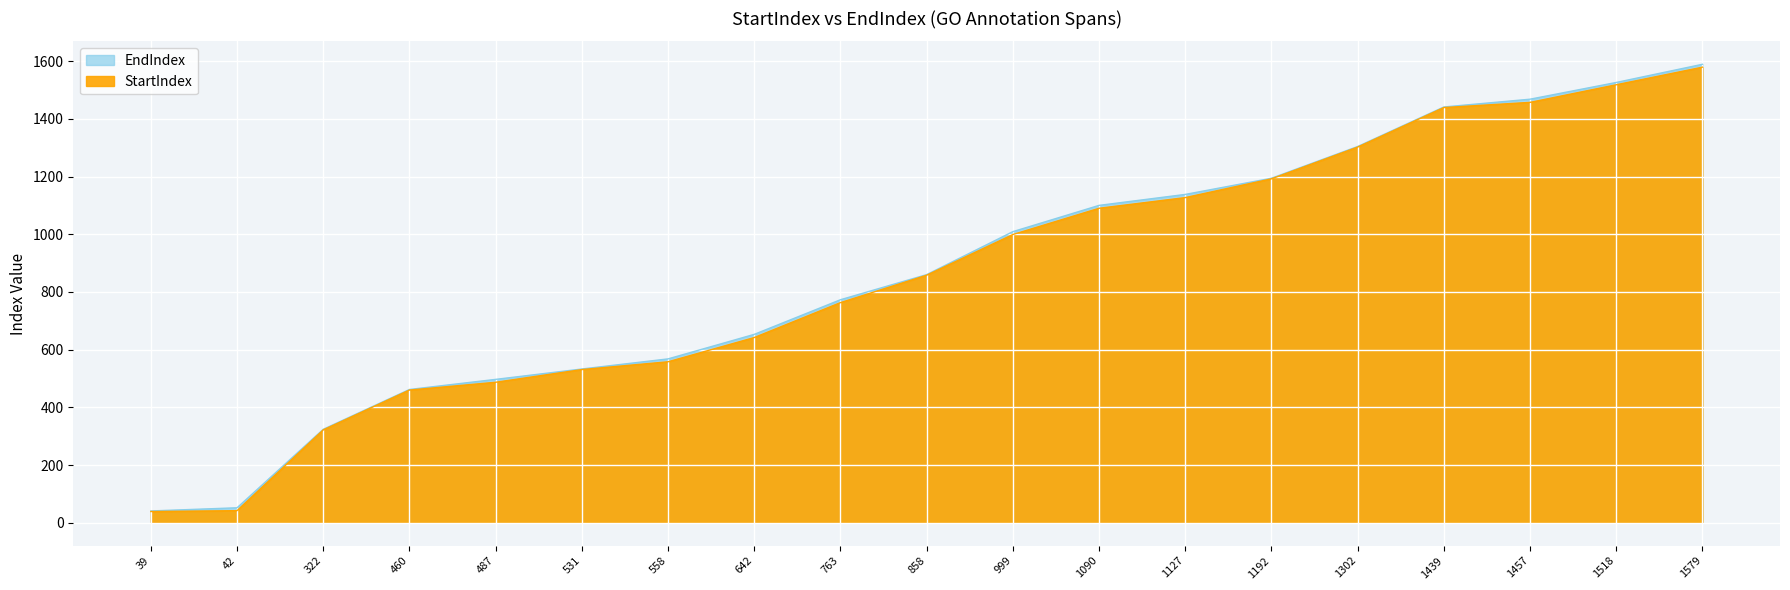

Reading right to left, transcribe all the data shown in this chart.

StartIndex: 1579=1579	1518=1518	1457=1457	1439=1439	1302=1302	1192=1192	1127=1127	1090=1090	999=999	858=858	763=763	642=642	558=558	531=531	487=487	460=460	322=322	42=42	39=39
EndIndex: 1579=1589	1518=1526	1457=1468	1439=1441	1302=1304	1192=1194	1127=1138	1090=1100	999=1009	858=860	763=773	642=653	558=568	531=533	487=497	460=462	322=324	42=52	39=41